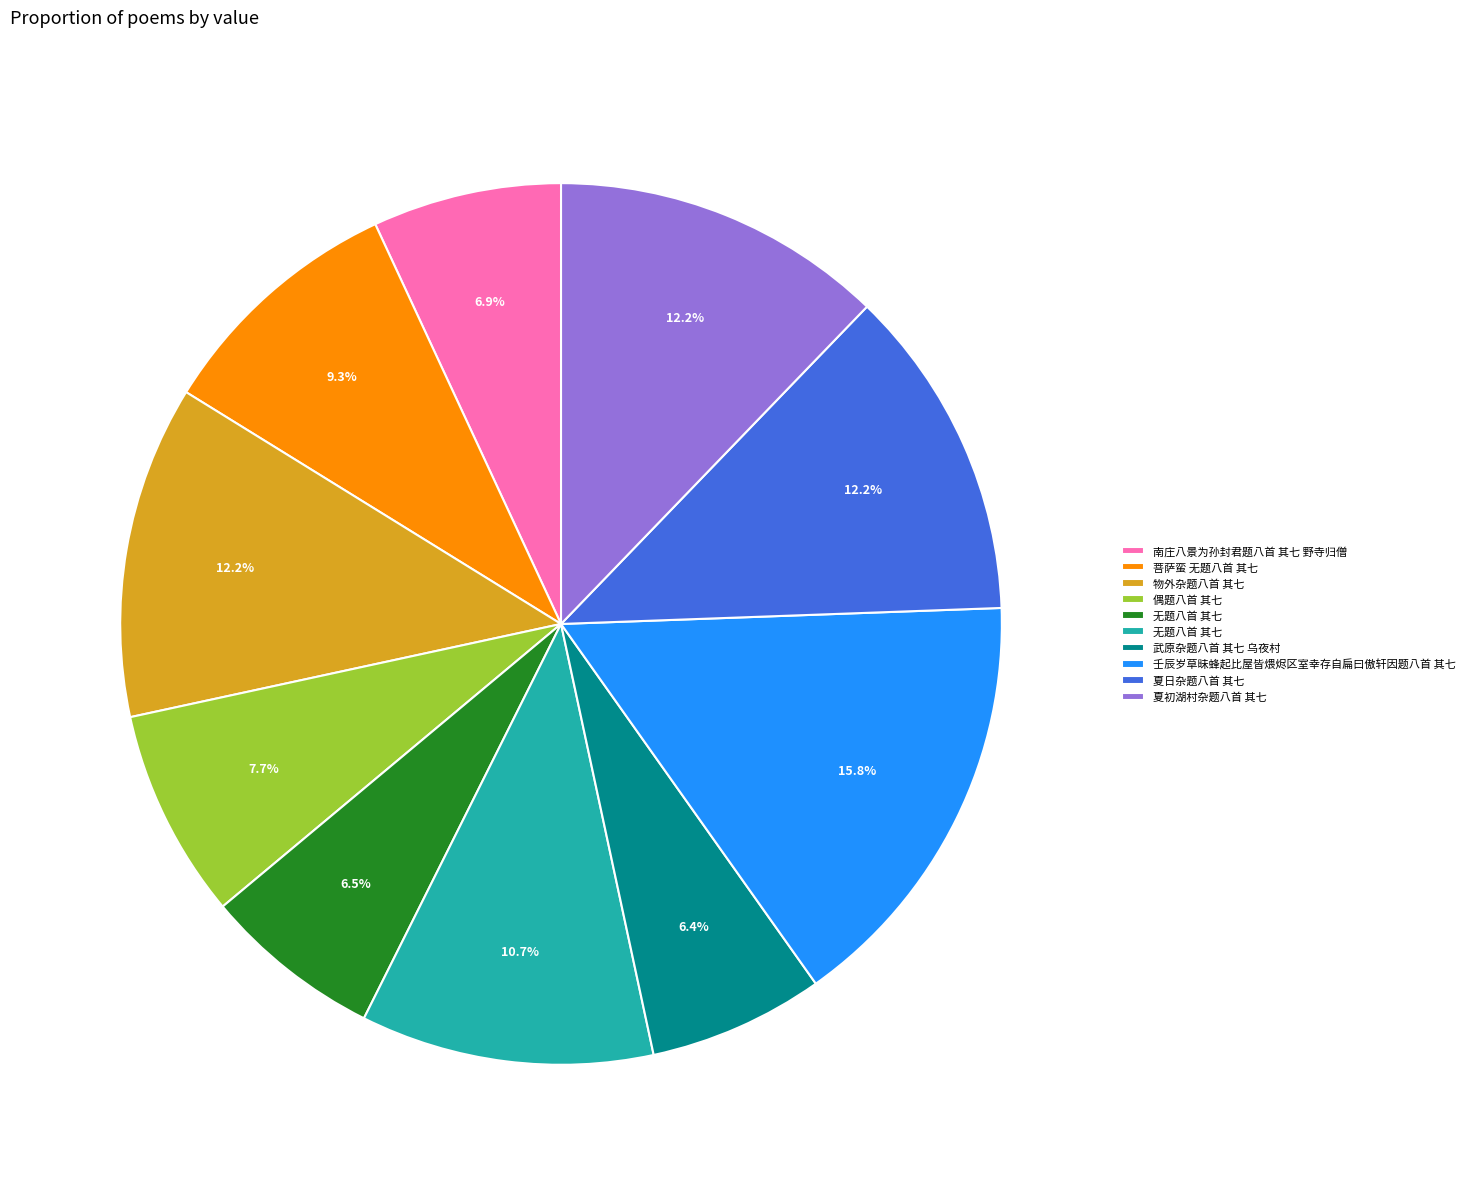

Is there a majority slice in this chart?

No